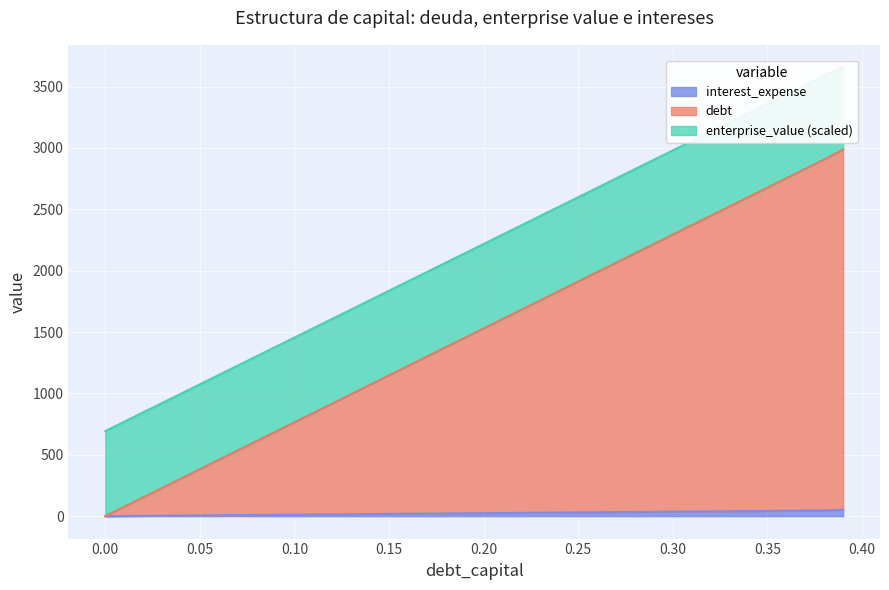

What is the sum of the debt_capital values at 0.14 and 0.31?

3441.7